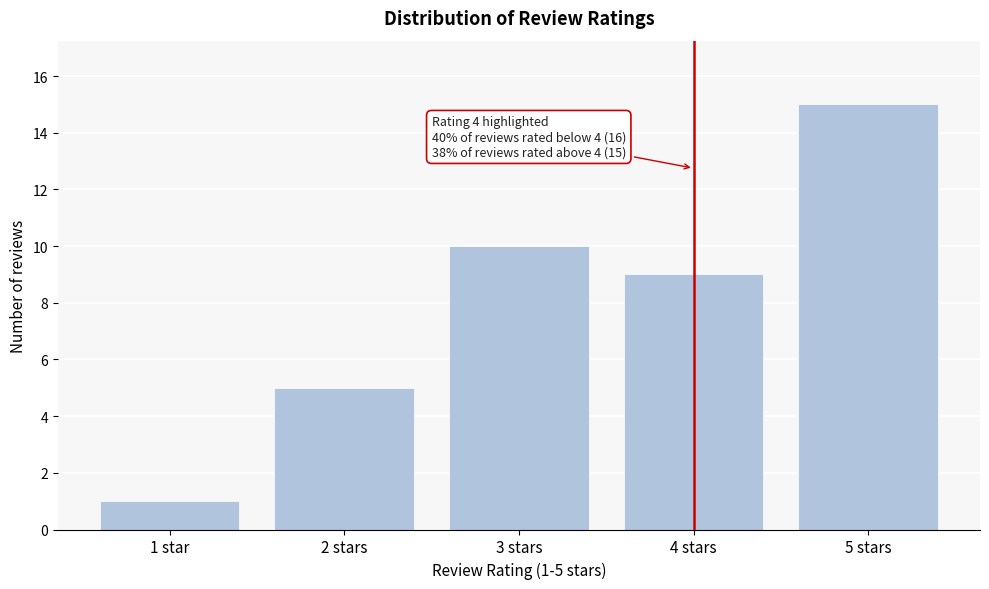

Reading left to right, transcribe all the data shown in this chart.

1 star=1	2 stars=5	3 stars=10	4 stars=9	5 stars=15